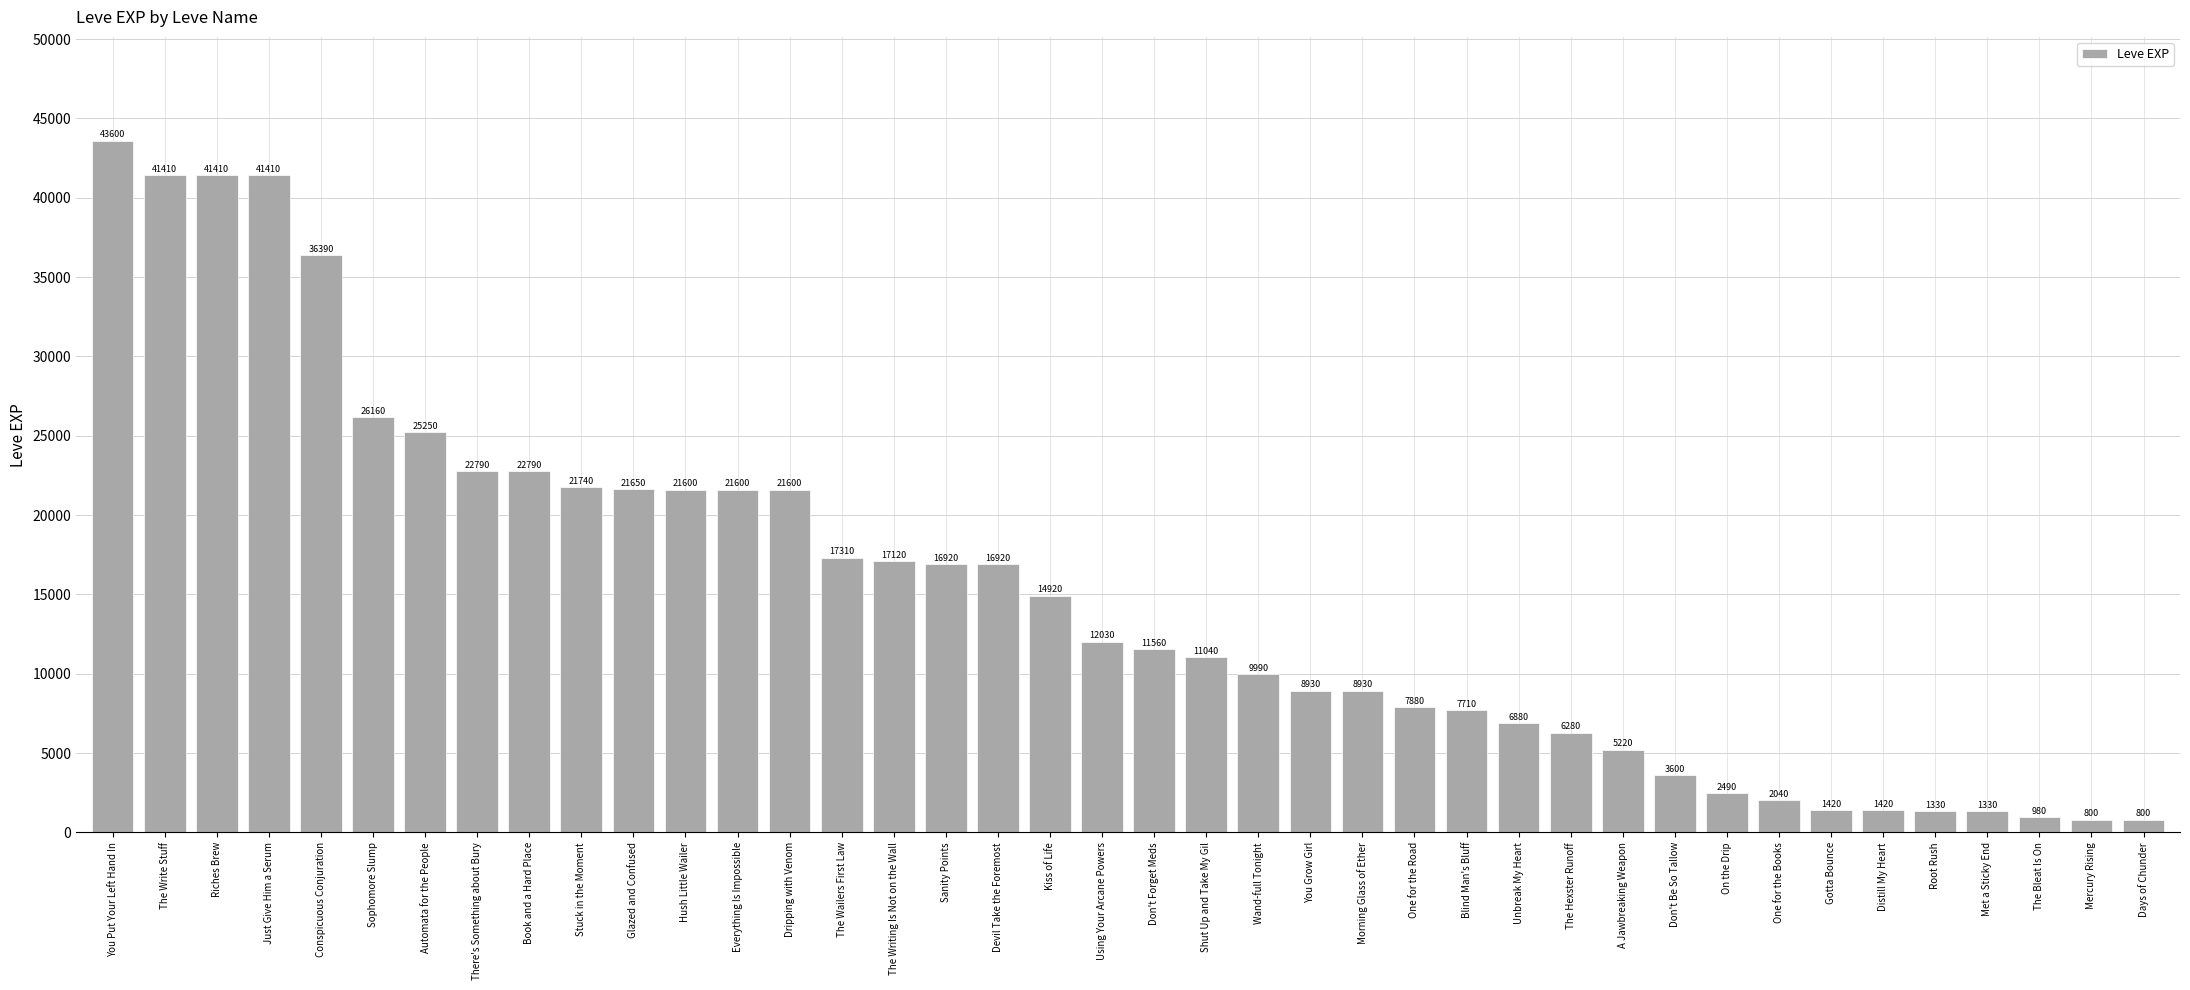

What is the change in value from Sanity Points to Morning Glass of Ether?

-7990